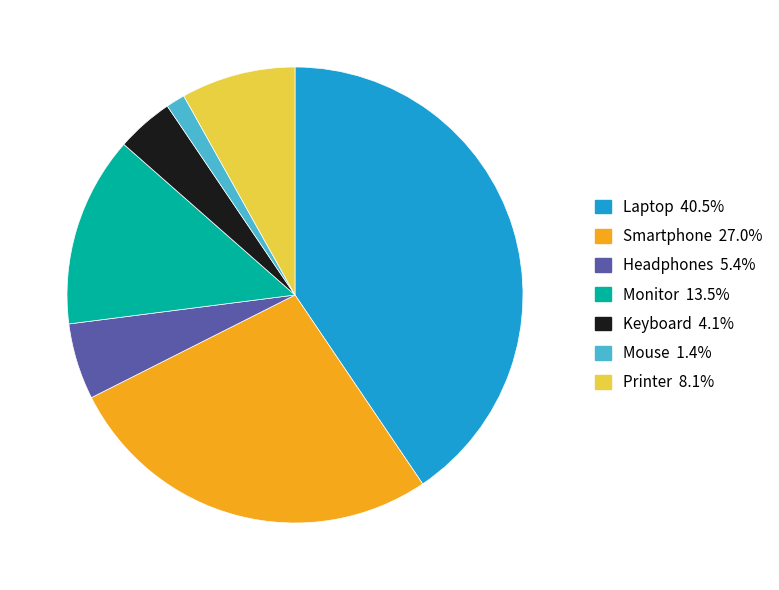

True or false: Mouse accounts for 15% of the total.

False